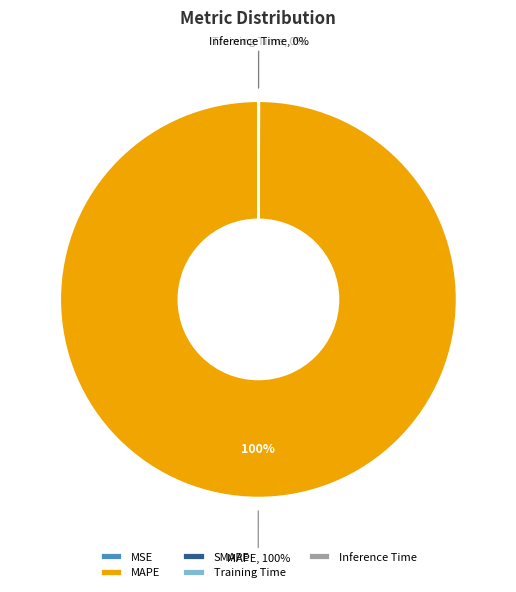

Is there a majority slice in this chart?

Yes